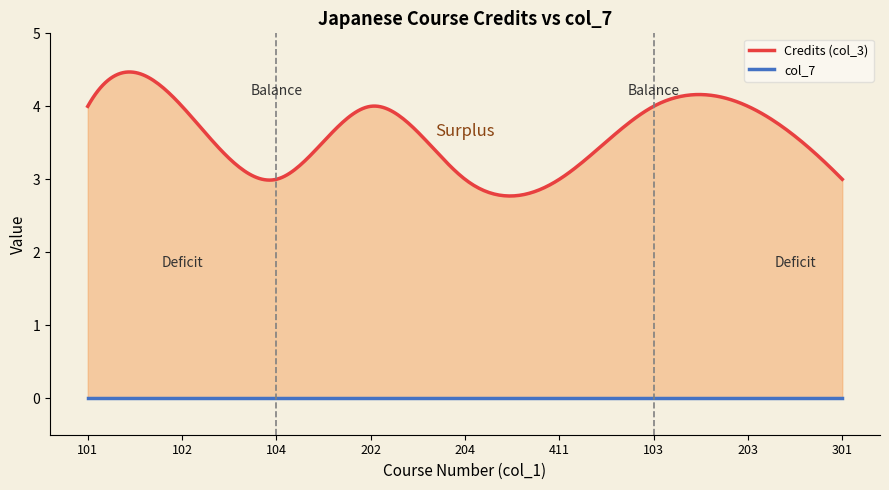

Which series has the widest spread of values?

Credits (col_3)